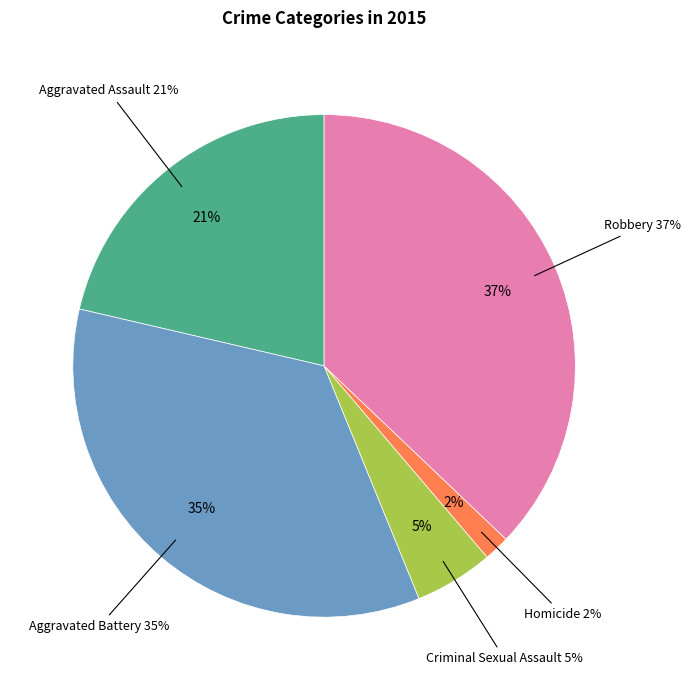

Rank the categories by value from lowest to highest.

Homicide, Criminal Sexual Assault, Aggravated Assault, Aggravated Battery, Robbery